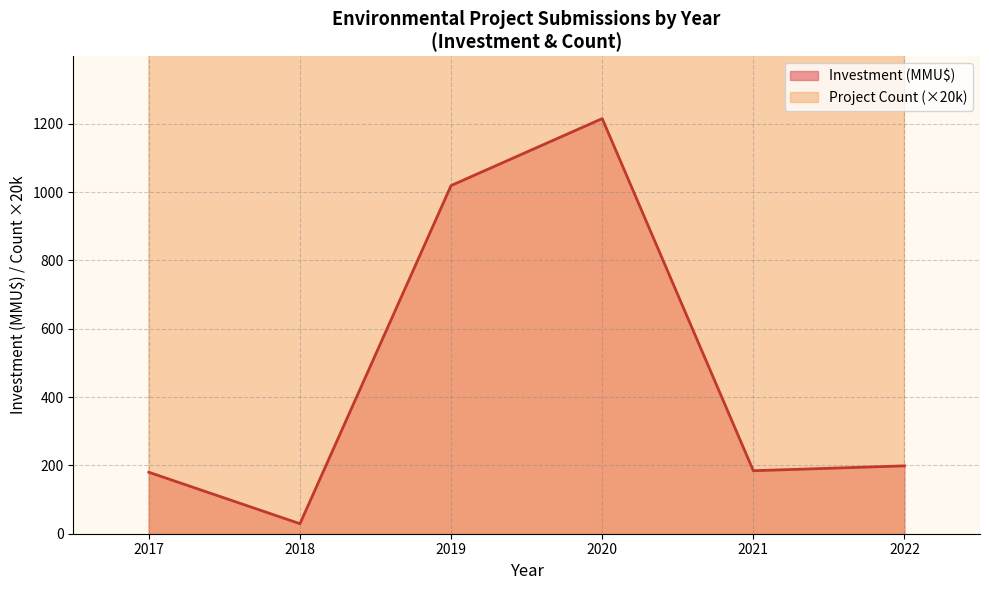

True or false: Count line and Investment (MMU$) line intersect in this chart.

False